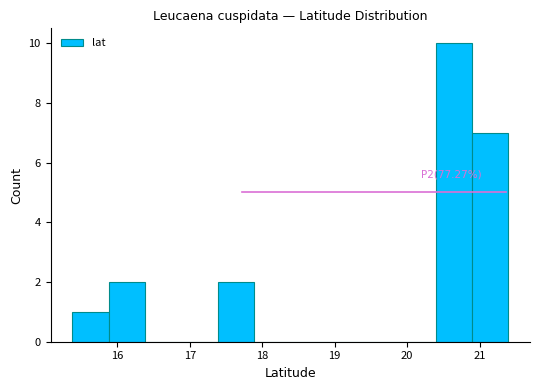

Over which range of the x-axis is the bar tallest?

20.4 to 20.9